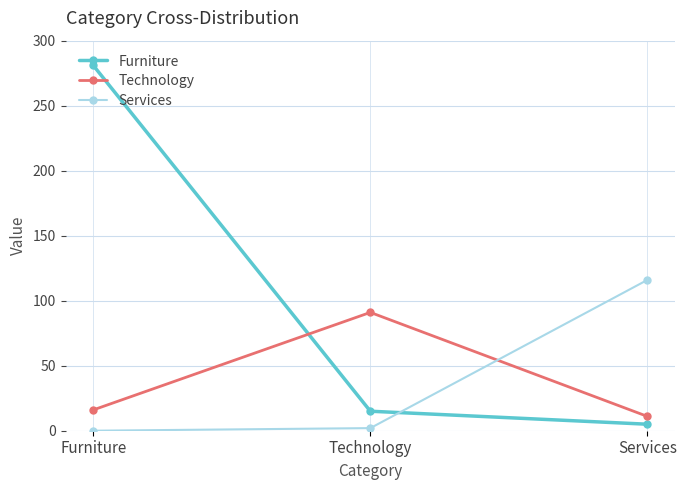

What position from the left is Technology?

2